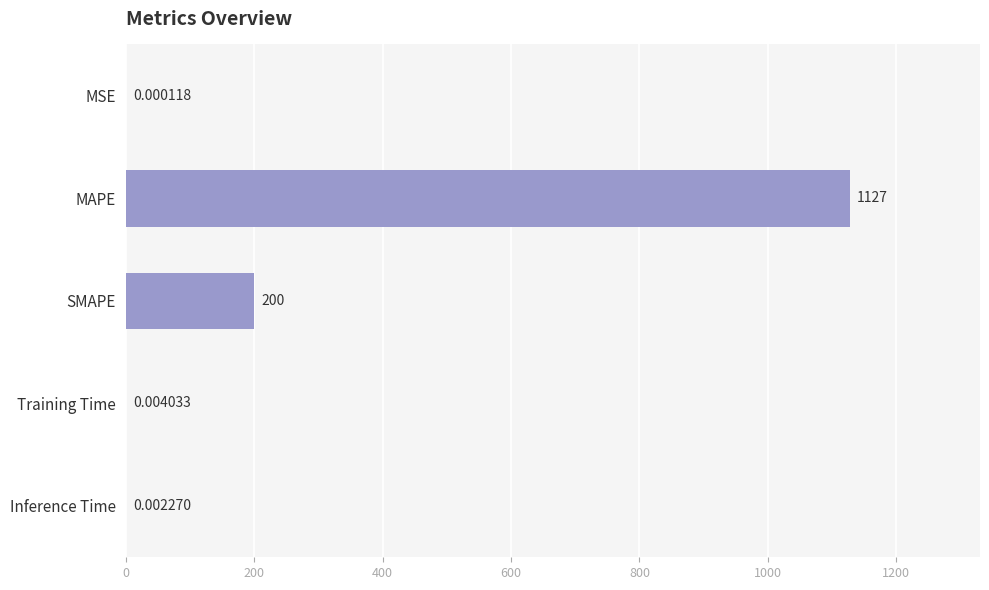

Which category has the highest value across all series?

MAPE